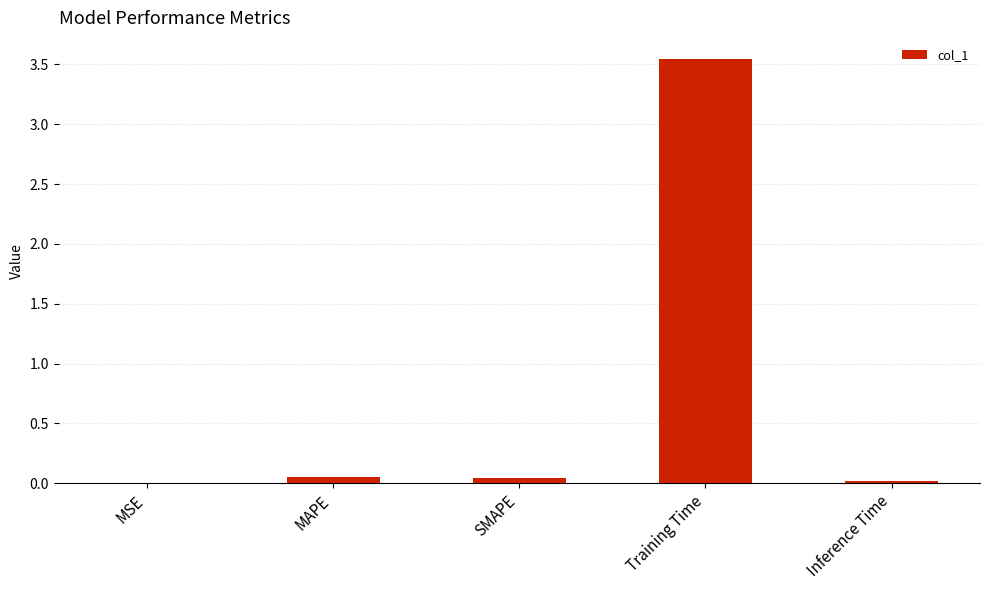

Are the bars grouped side by side (vs. stacked)?

No